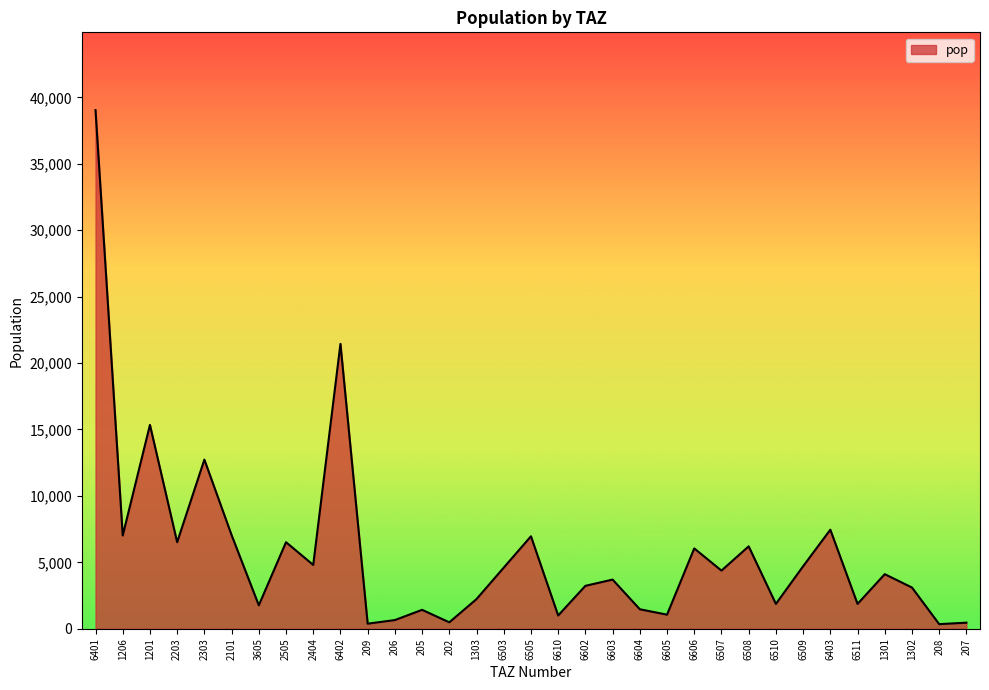

Where is the data nearest to the value 19692?

6402